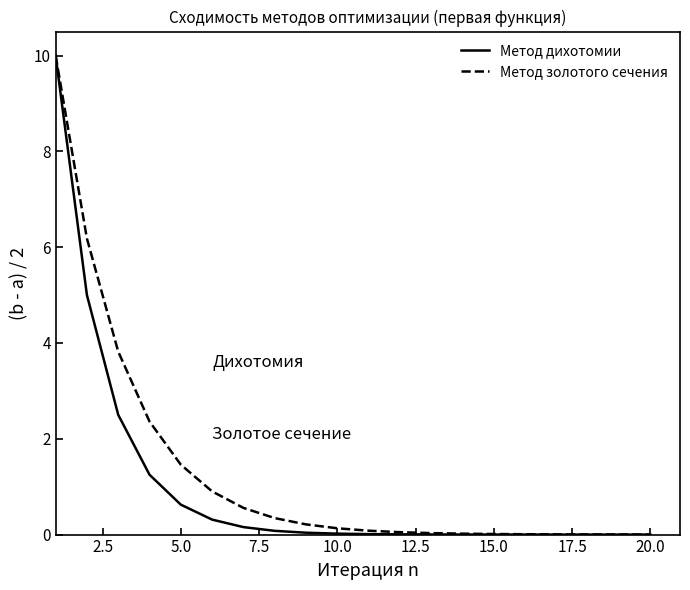

What is the average value of the Метод золотого сечения series?

1.3